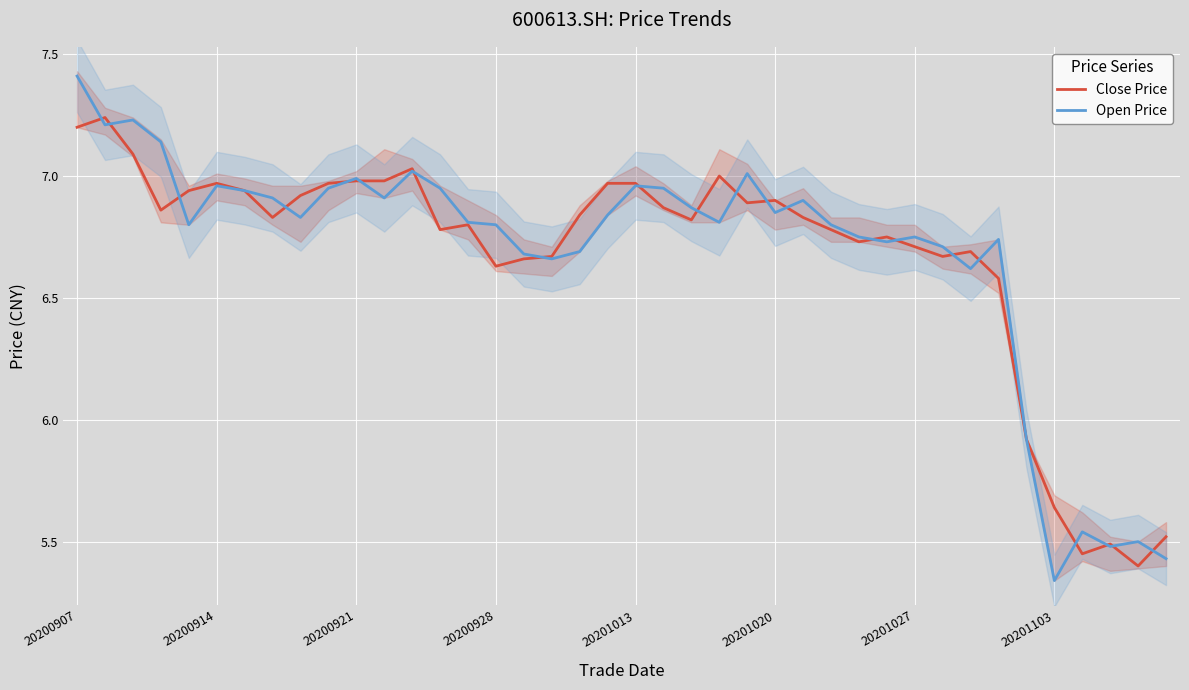

What is the difference between the second highest and second lowest values in the Close Price series?

1.8